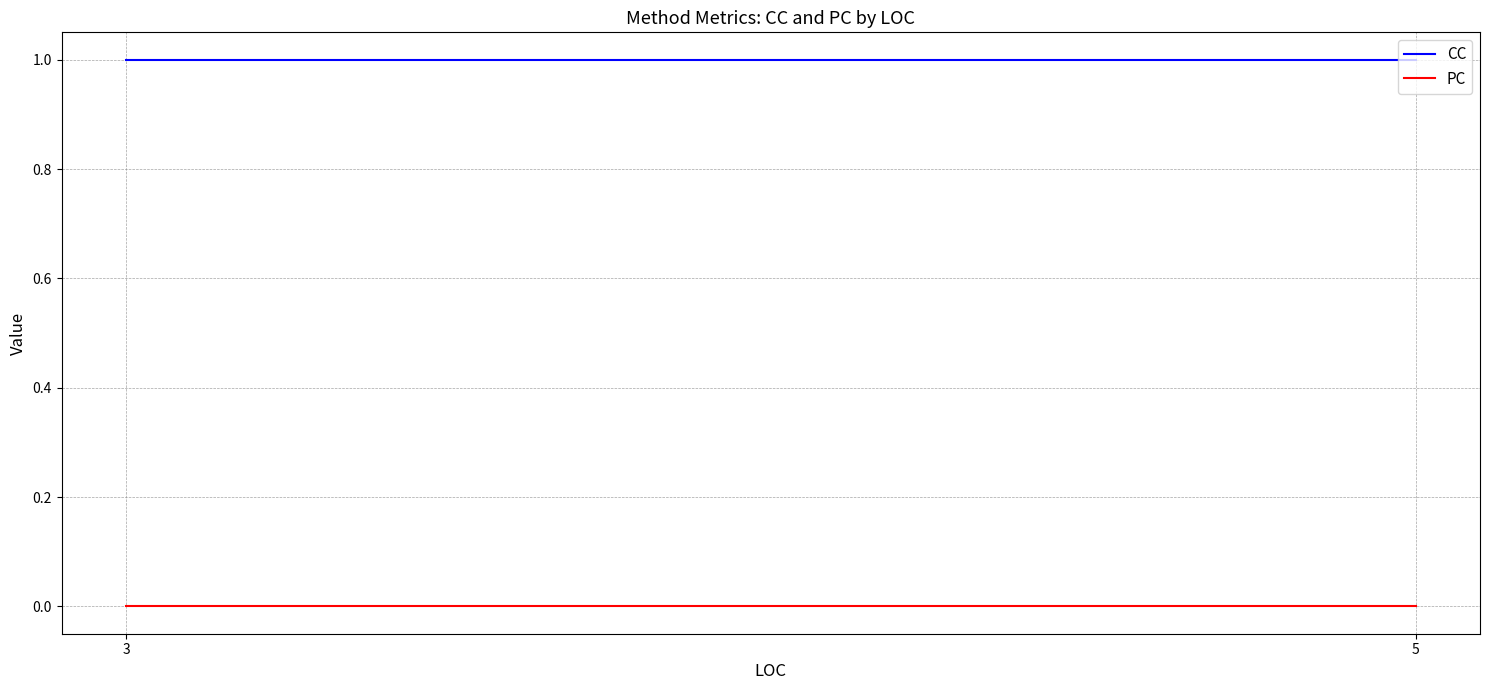

Is the value of CC at 3 greater than the value of PC at 3?

Yes